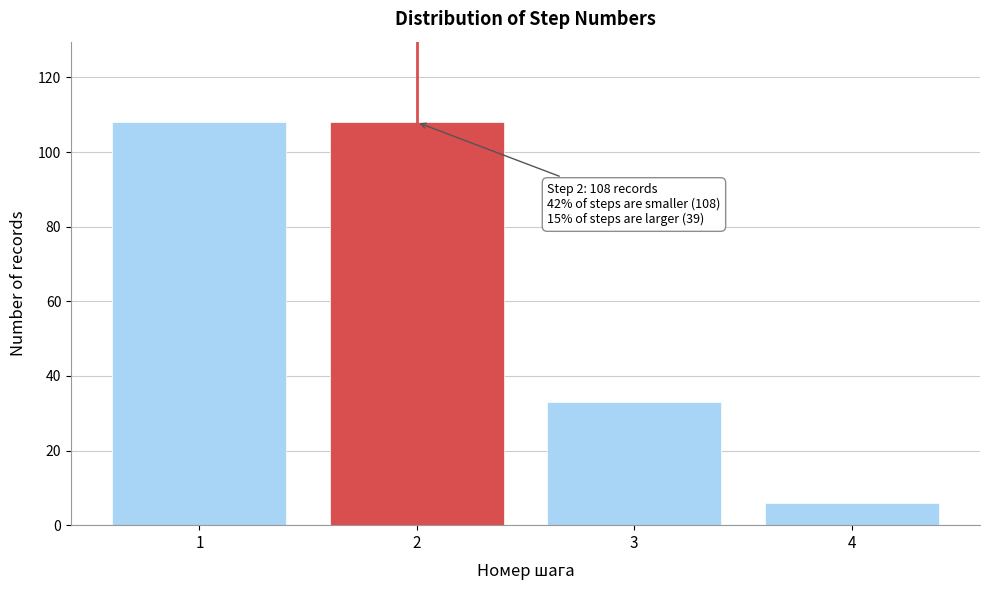

Reading left to right, what are all the values shown in this chart?

1=108	2=108	3=33	4=6